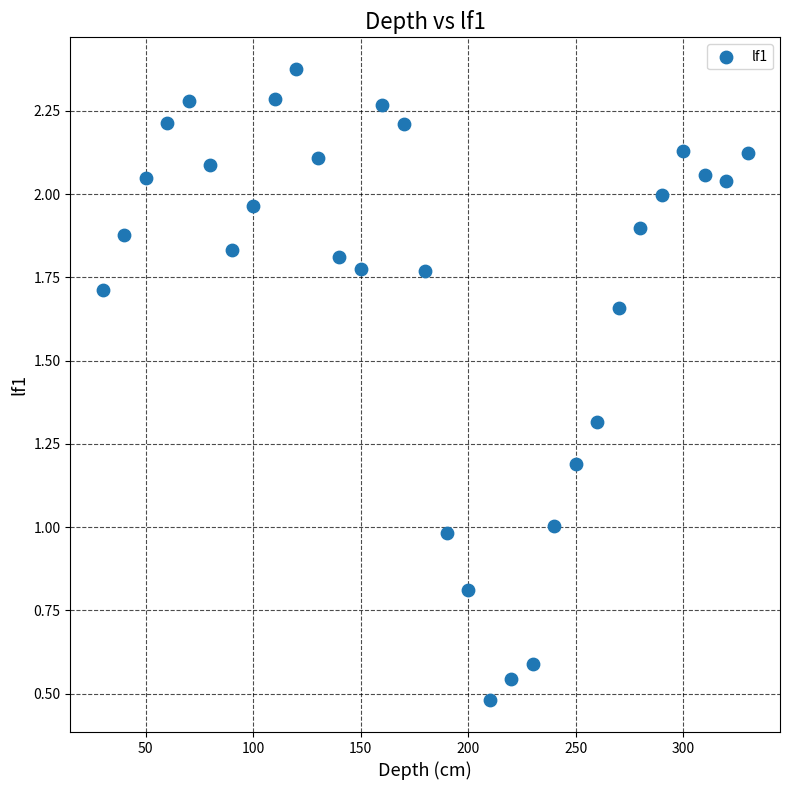

What is the range of X values (max minus min)?

300.0